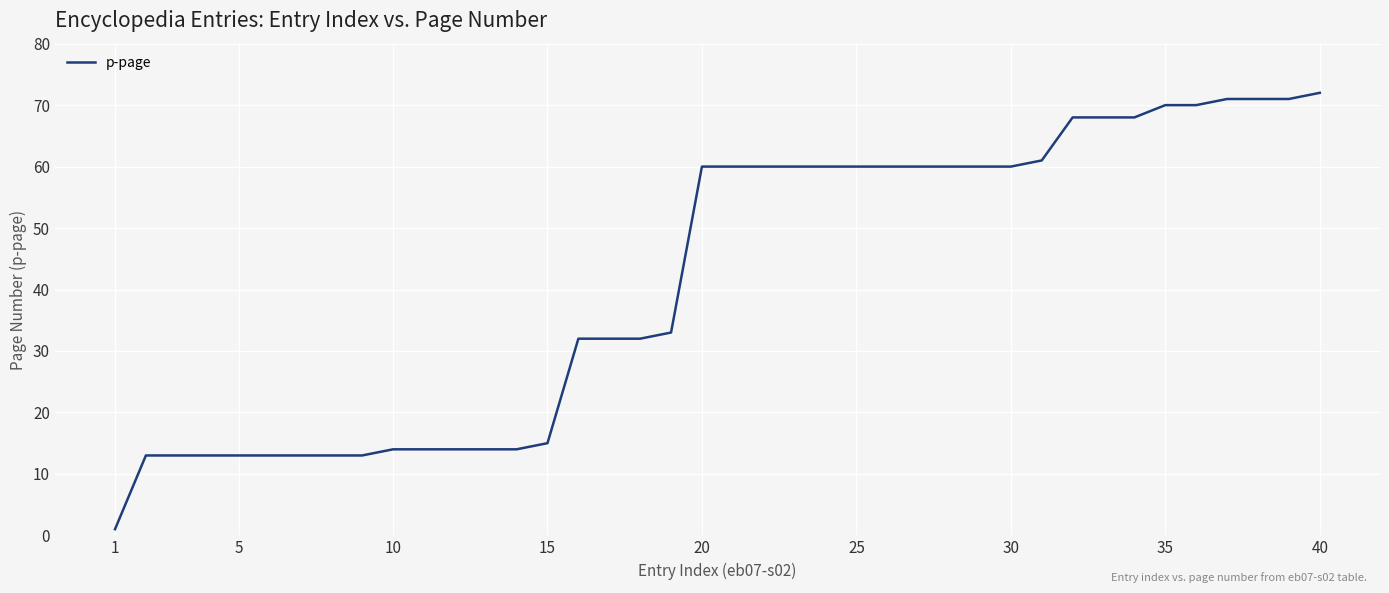

What is the maximum value shown in the chart?

72